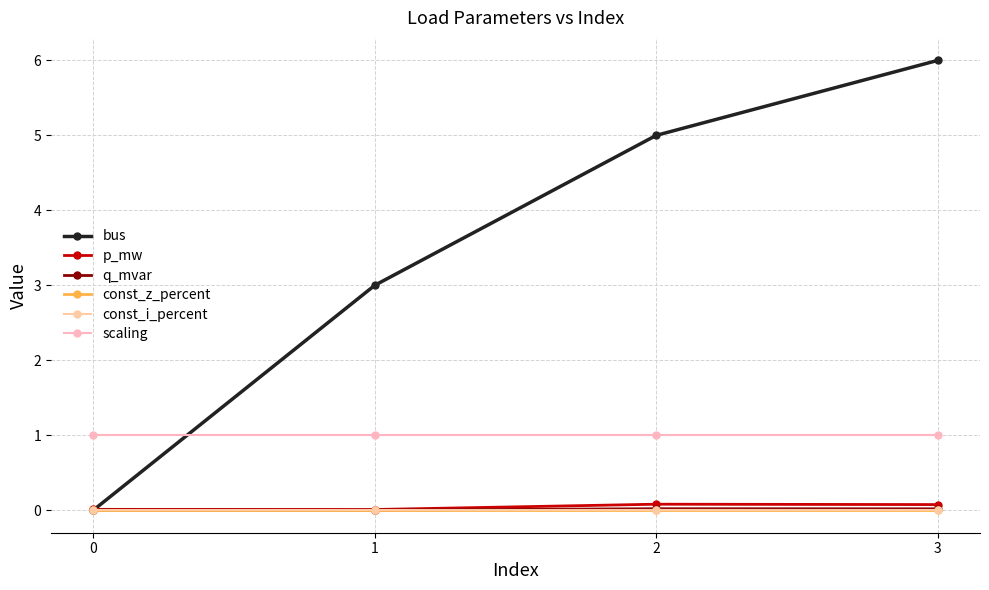

Does the chart have visible grid lines?

Yes